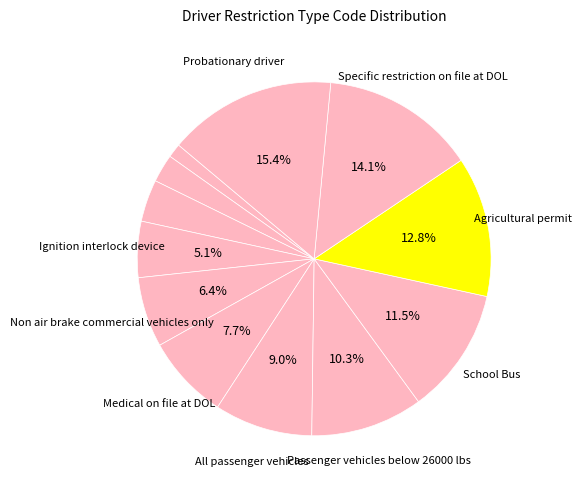

Count the number of slices in the pie.

12